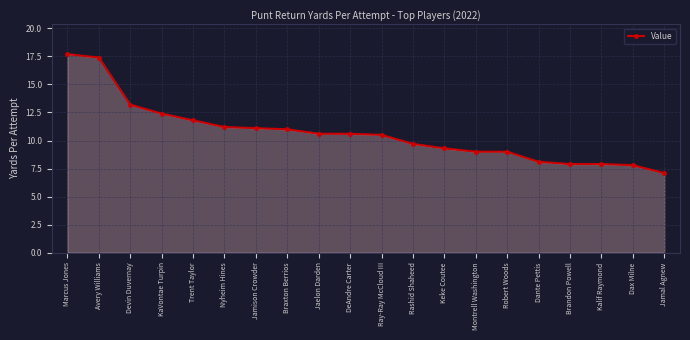

How many lines are shown in the chart?

1